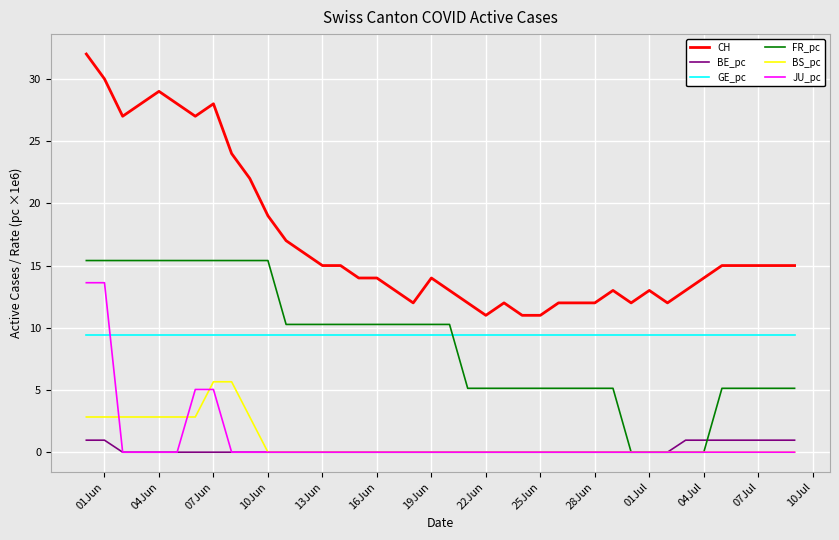

True or false: JU_pc and BS_pc intersect in this chart.

True